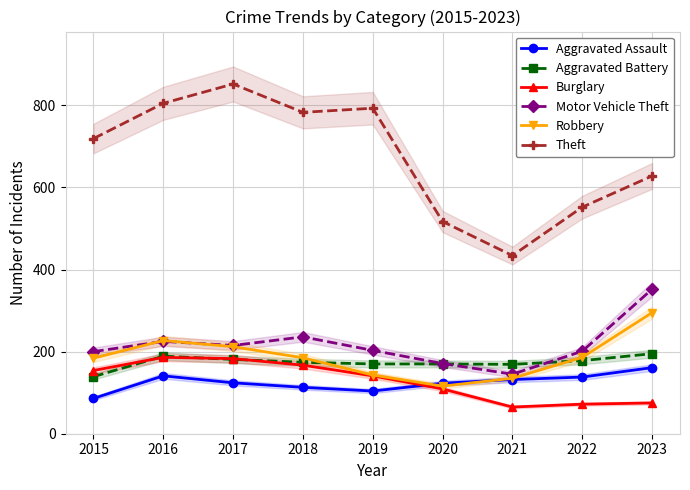

At how many categories does at least one series exceed 690?

5